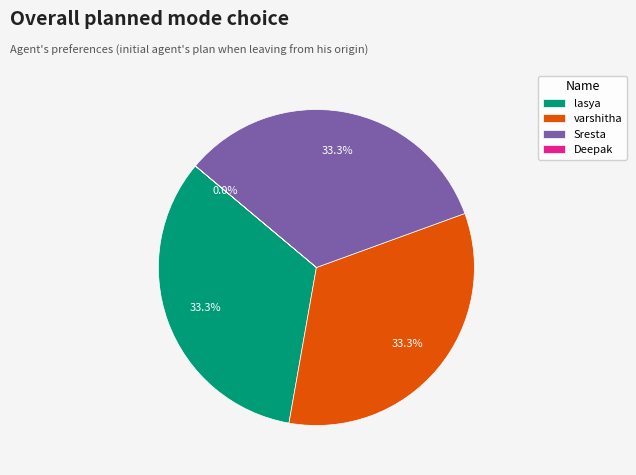

Is it true that lasya is 33% of the pie?

True